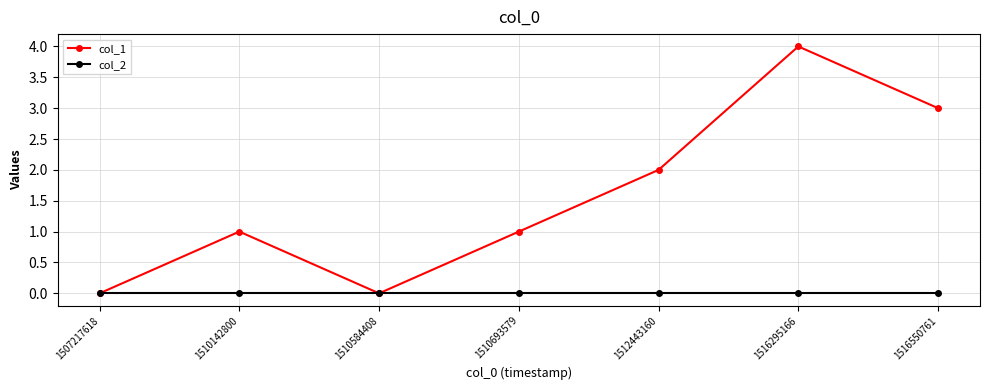

Which series has the widest spread of values?

col_1